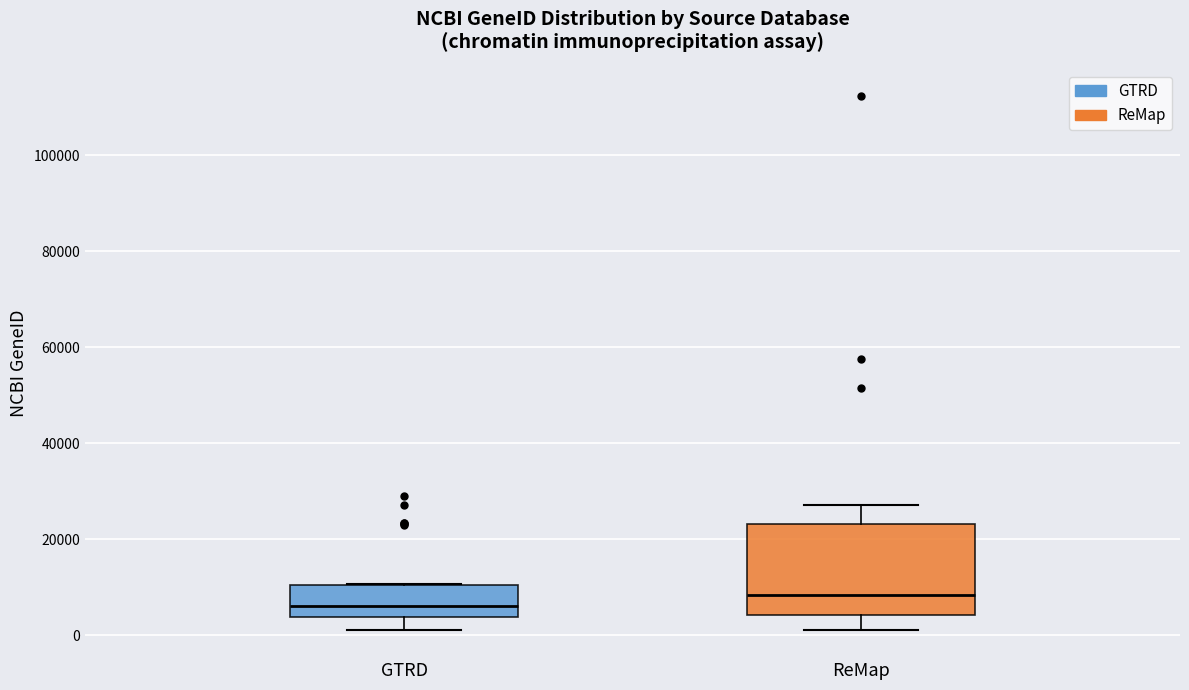

Comparing the boxes themselves (not the whiskers), which one is the tallest?

ReMap